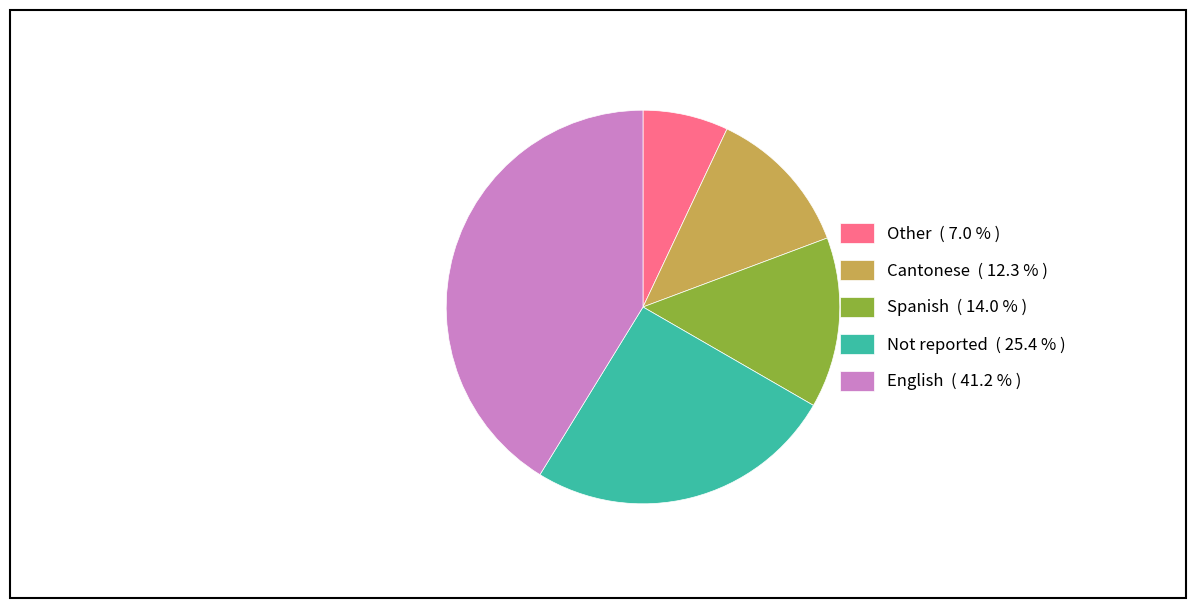

How many segments does this pie chart have?

5